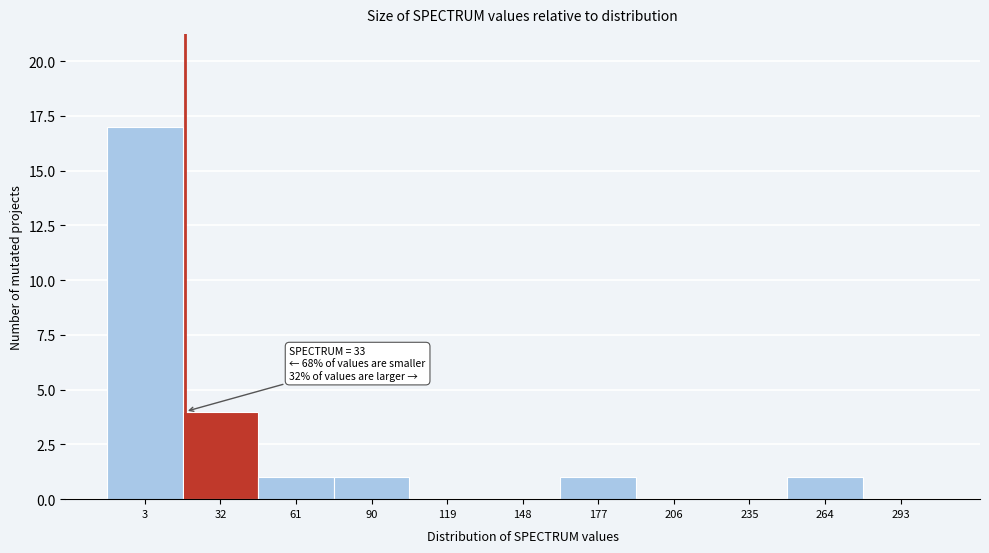

Reading right to left, transcribe all the data shown in this chart.

293=0	264=1	235=0	206=0	177=1	148=0	119=0	90=1	61=1	32=4	3=17